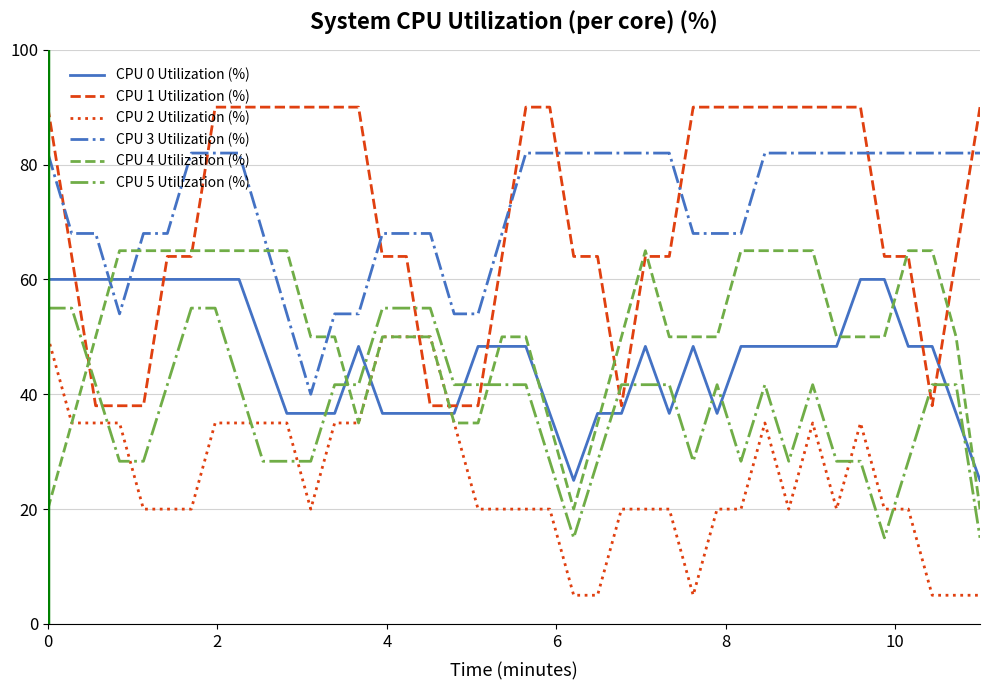

Rank the series by their maximum value, from lowest to highest.

CPU 2 Utilization (%), CPU 5 Utilization (%), CPU 0 Utilization (%), CPU 4 Utilization (%), CPU 3 Utilization (%), CPU 1 Utilization (%)